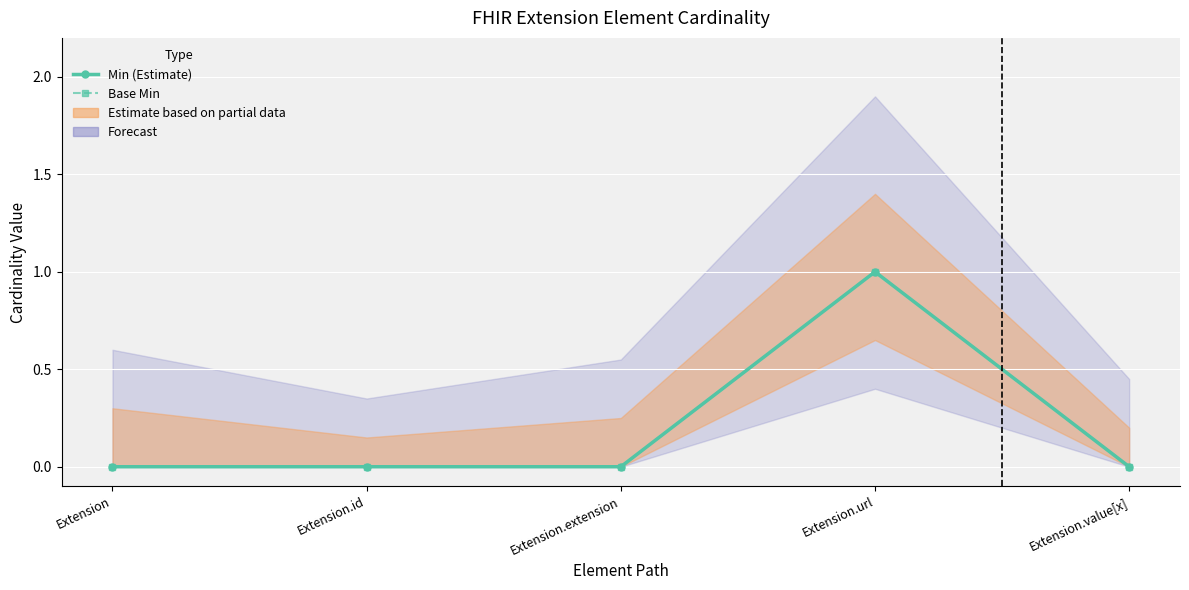

The Min (Estimate) series shows 1 at Extension.id. True or false?

False